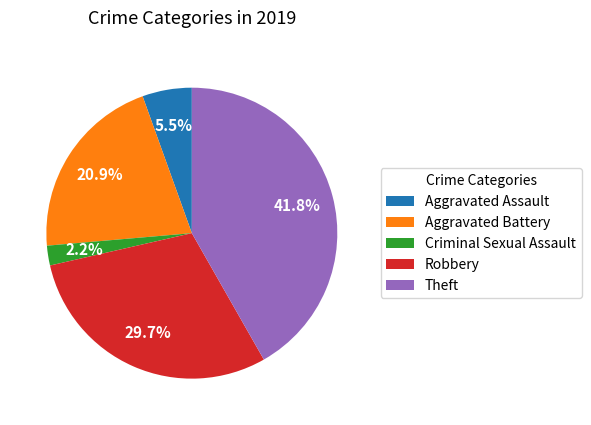

To the nearest percent, what is the combined percentage of Aggravated Assault and Robbery?

35%